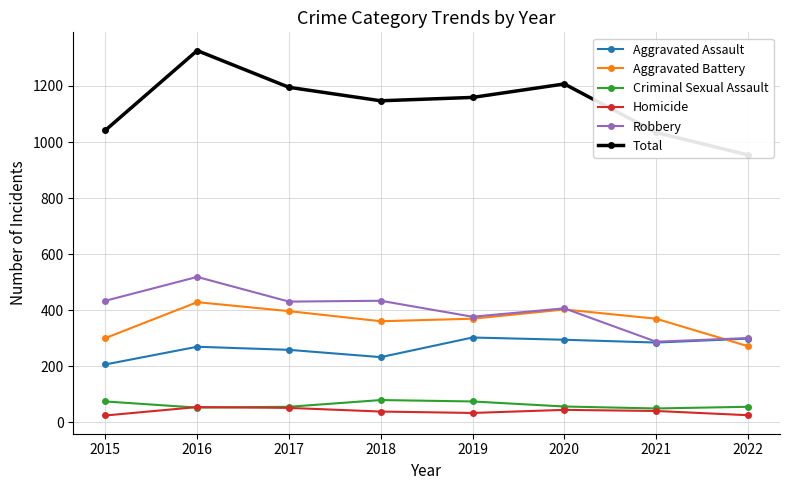

How many series are shown in this chart?

6